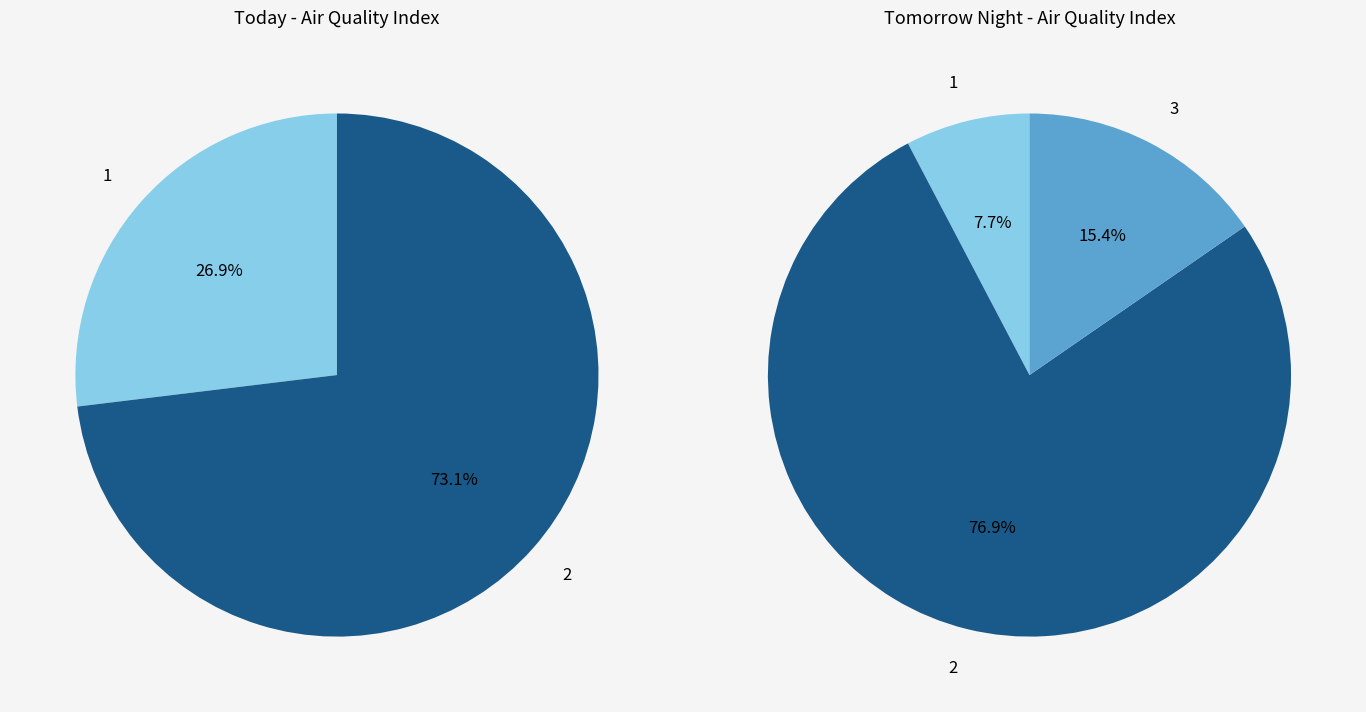

Rank the series by their average value, from lowest to highest.

today_values, tomorrow_night_values